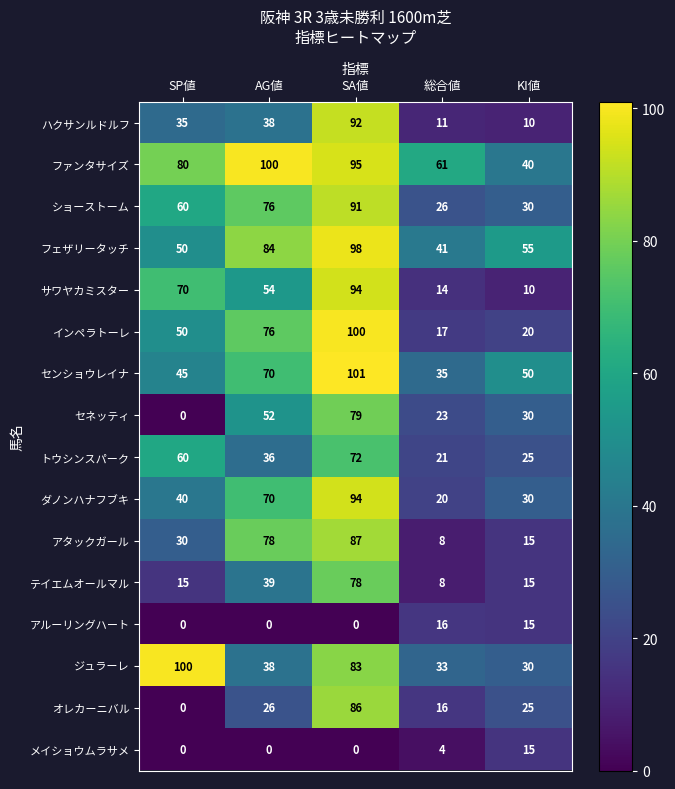

Rank the categories by フェザリータッチ value from highest to lowest.

SA値, AG値, KI値, SP値, 総合値